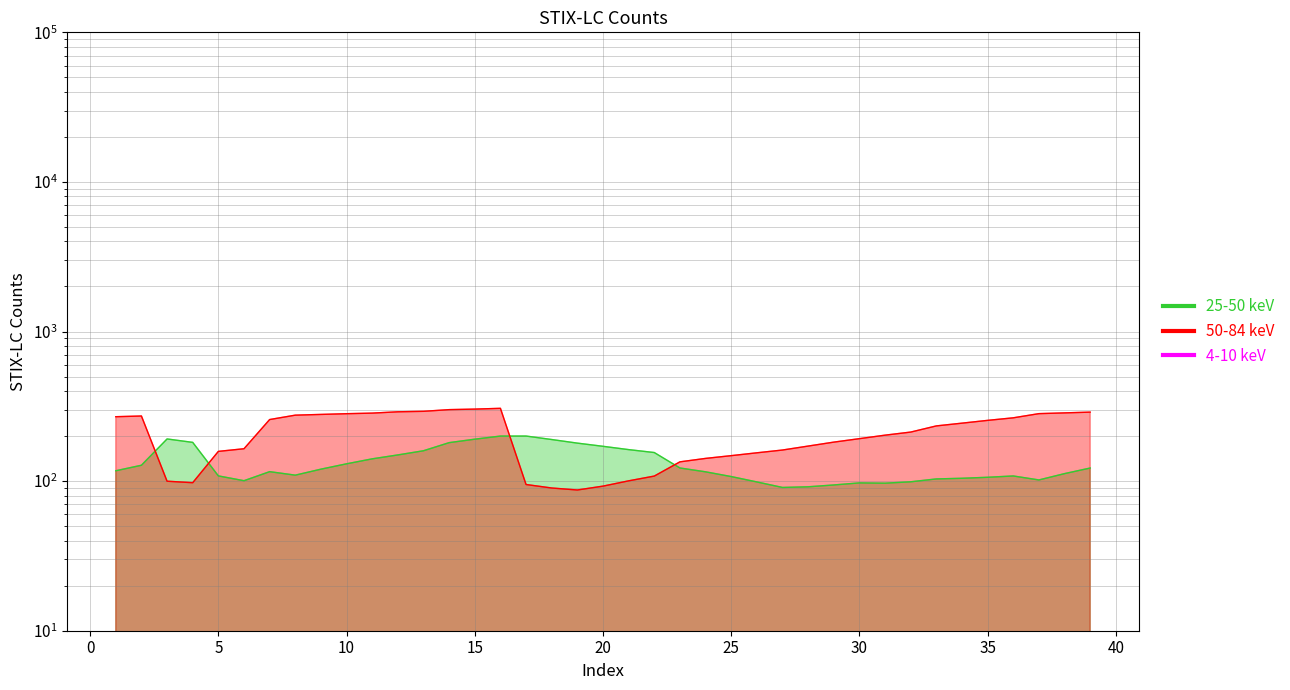

What is the minimum value shown in the chart?

87.2